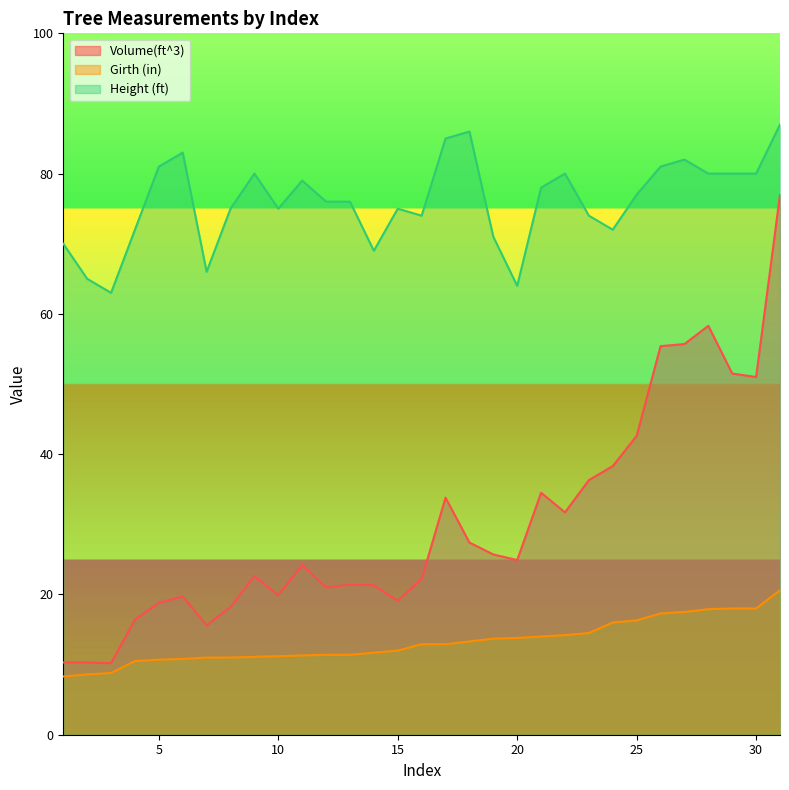

How many lines are shown in the chart?

3